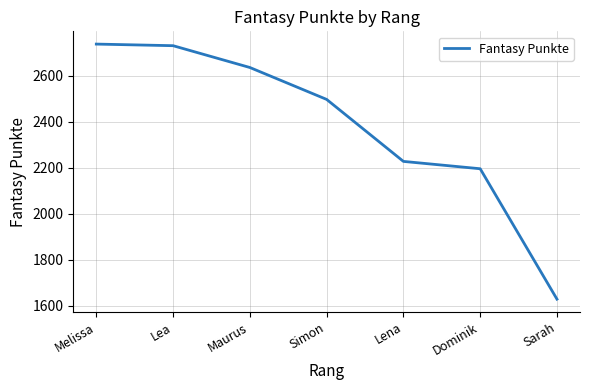

How many lines are shown in the chart?

1